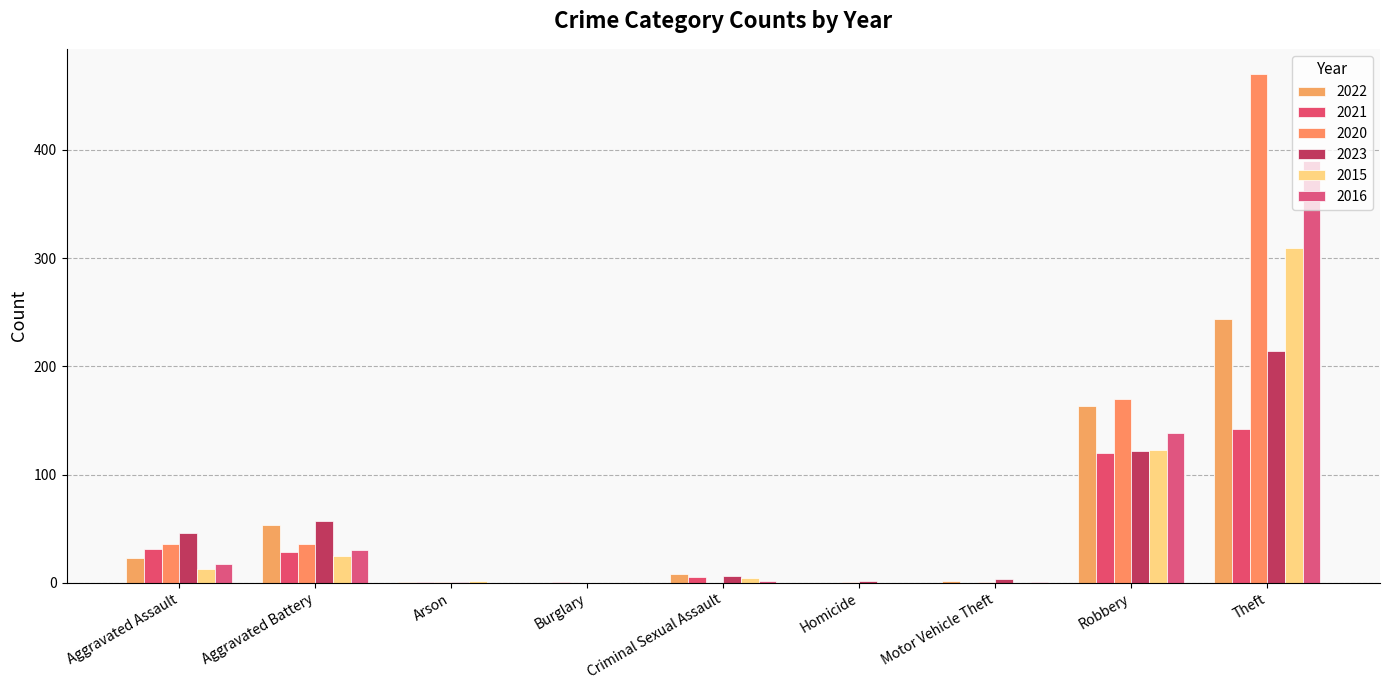

Does the chart contain stacked bars?

No